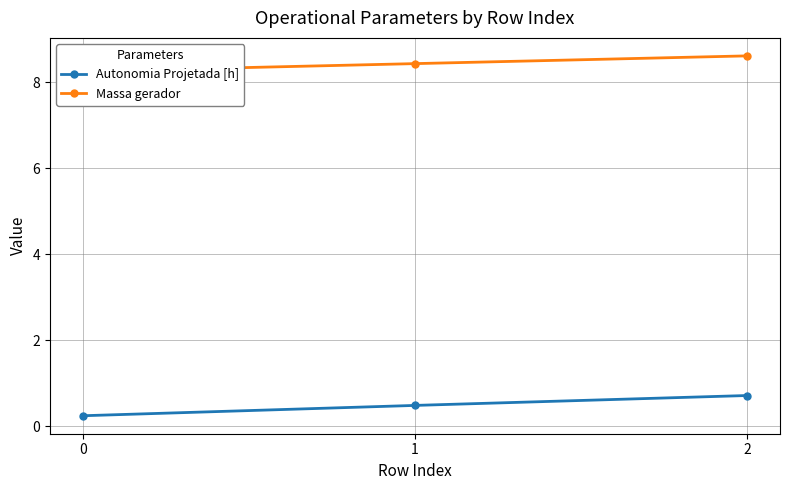

Reading left to right, extract all data points from this chart.

Autonomia Projetada [h]: 0=0.2	1=0.5	2=0.7
Massa gerador: 0=8.2	1=8.4	2=8.6